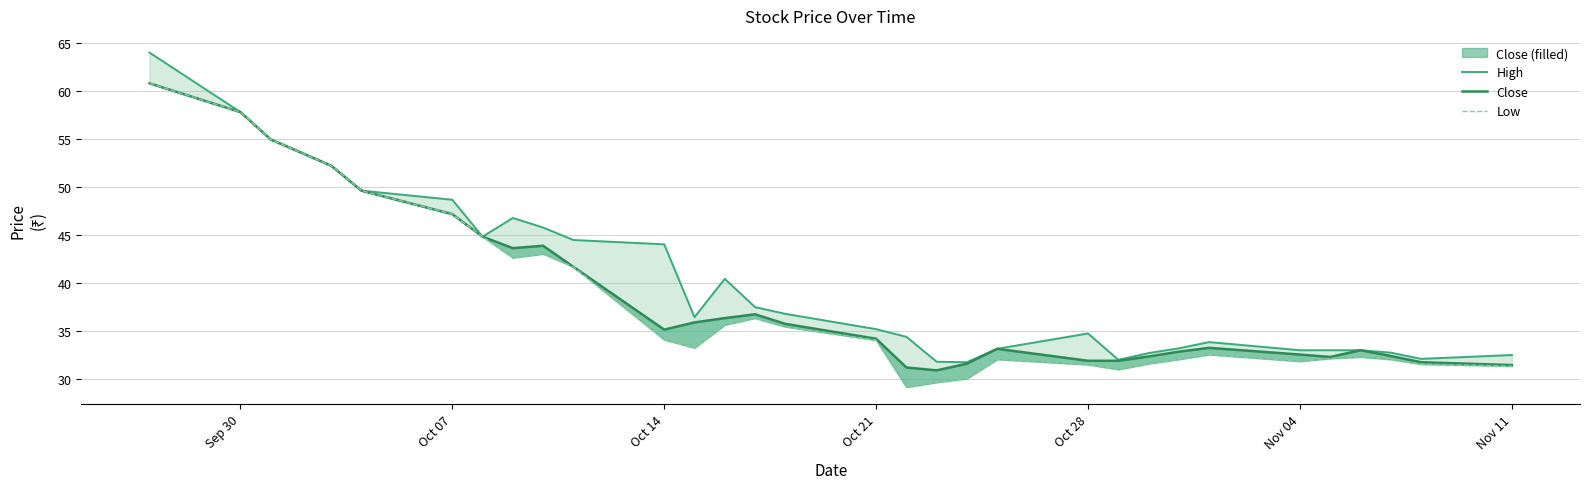

The value of Close at 17 is 11.8. True or false?

False